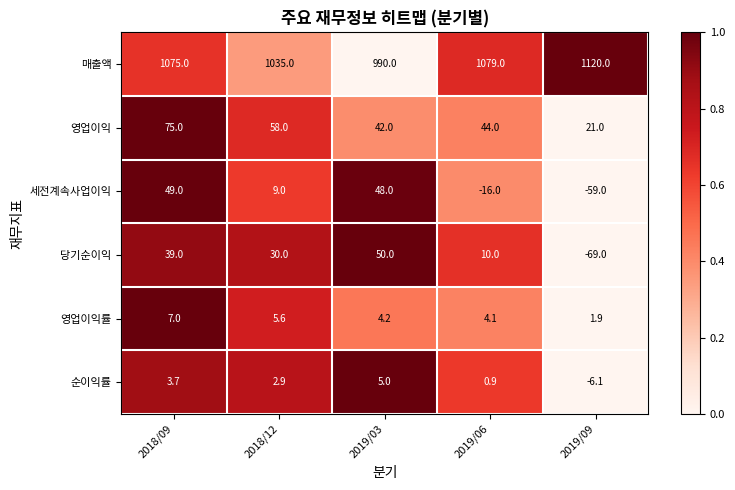

Rank the series by their maximum value, from highest to lowest.

매출액, 영업이익, 당기순이익, 세전계속사업이익, 영업이익률, 순이익률